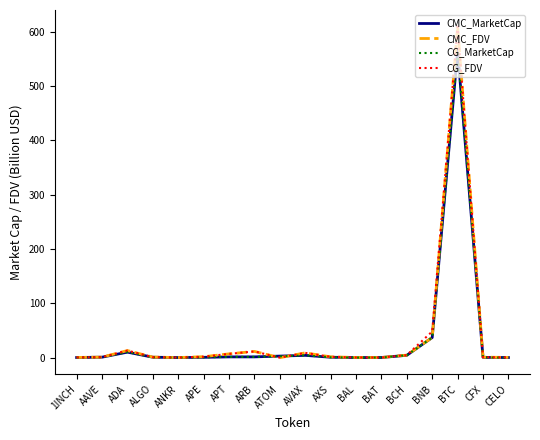

At which category does CMC_MarketCap reach its first local peak?

ADA